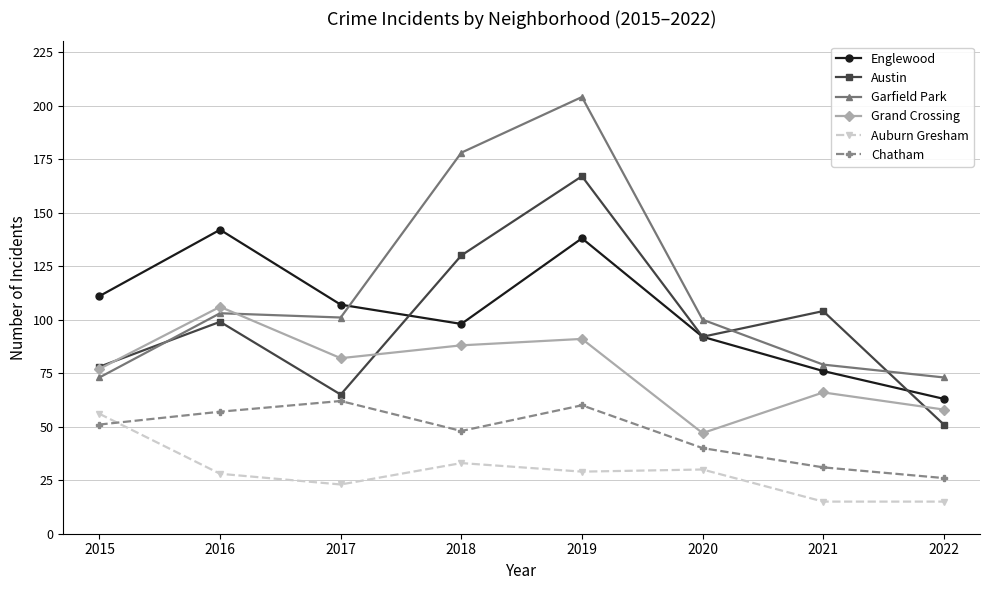

Reading left to right, extract all data points from this chart.

Englewood: 2015=111	2016=142	2017=107	2018=98	2019=138	2020=92	2021=76	2022=63
Austin: 2015=78	2016=99	2017=65	2018=130	2019=167	2020=92	2021=104	2022=51
Garfield Park: 2015=73	2016=103	2017=101	2018=178	2019=204	2020=100	2021=79	2022=73
Grand Crossing: 2015=77	2016=106	2017=82	2018=88	2019=91	2020=47	2021=66	2022=58
Auburn Gresham: 2015=56	2016=28	2017=23	2018=33	2019=29	2020=30	2021=15	2022=15
Chatham: 2015=51	2016=57	2017=62	2018=48	2019=60	2020=40	2021=31	2022=26